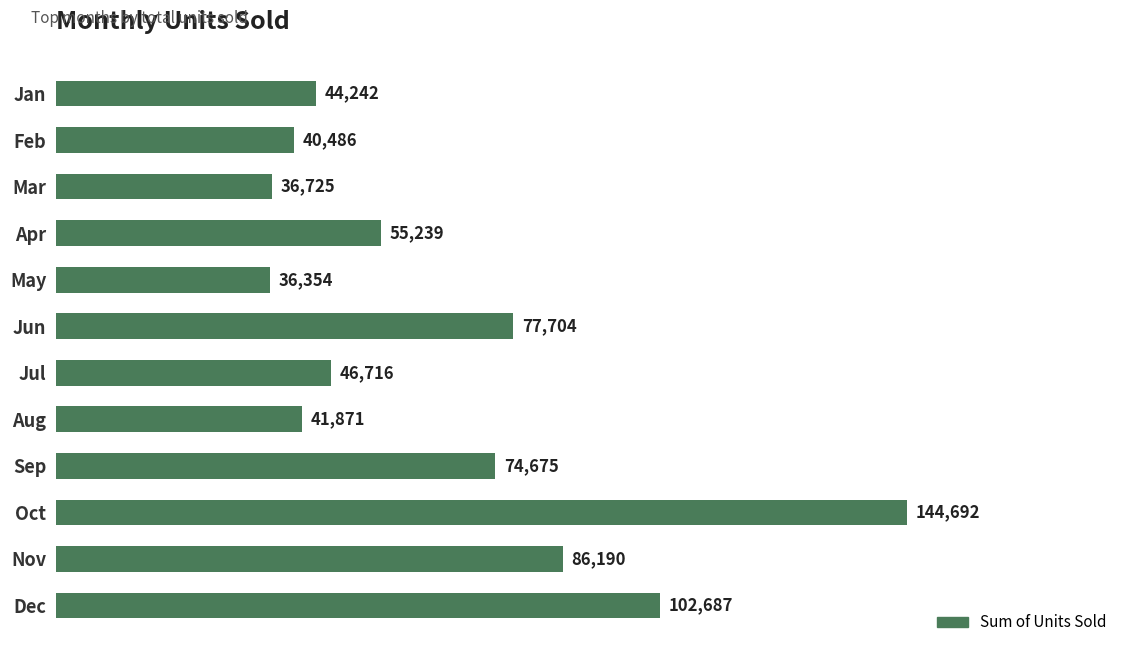

How many values are below 55239?

6